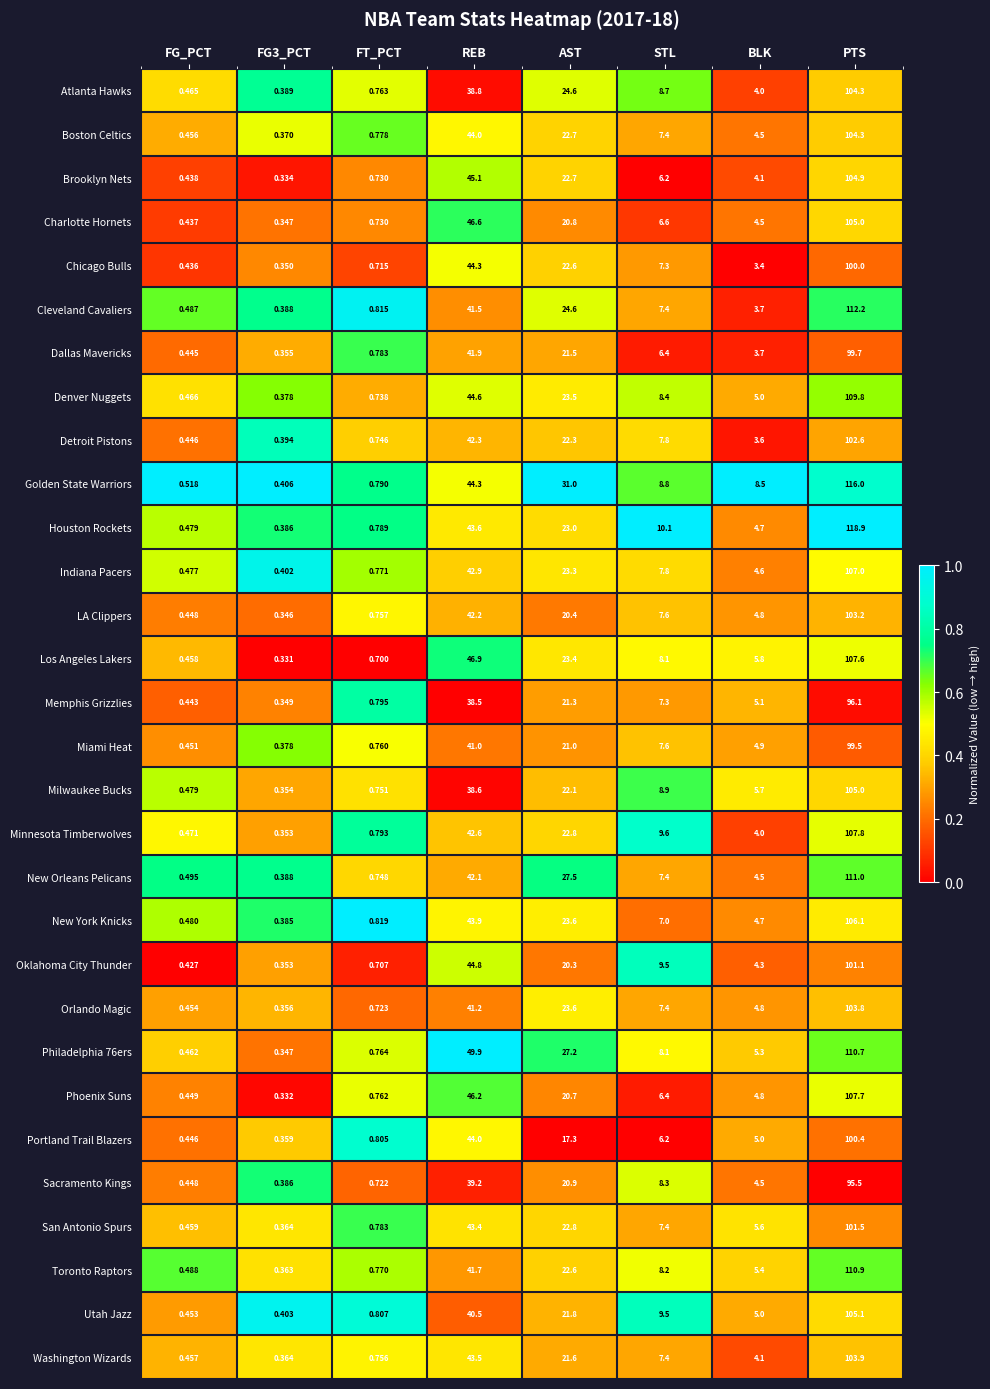

Which category has the highest value across all series?

PTS